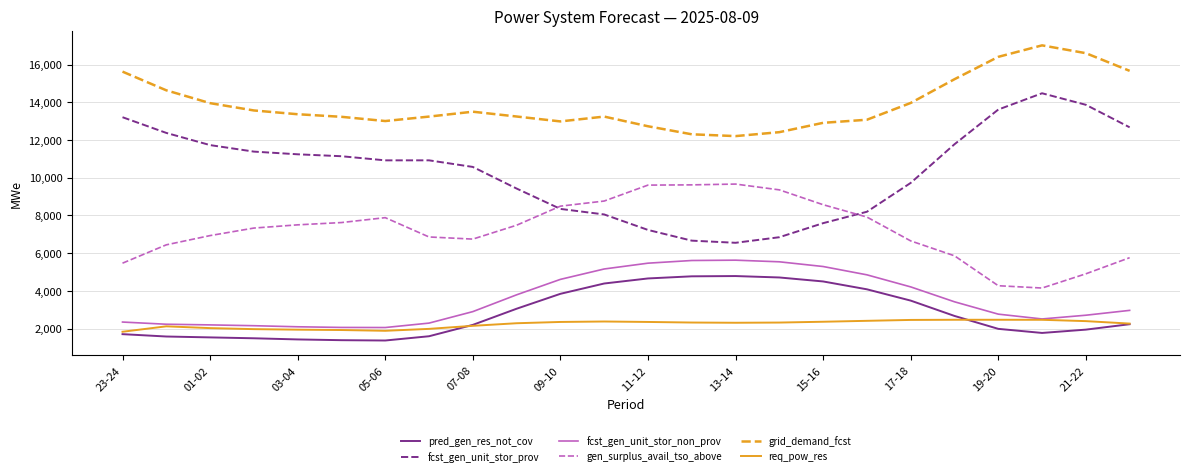

What are all the series names shown in the legend?

pred_gen_res_not_cov, fcst_gen_unit_stor_prov, fcst_gen_unit_stor_non_prov, gen_surplus_avail_tso_above, grid_demand_fcst, req_pow_res